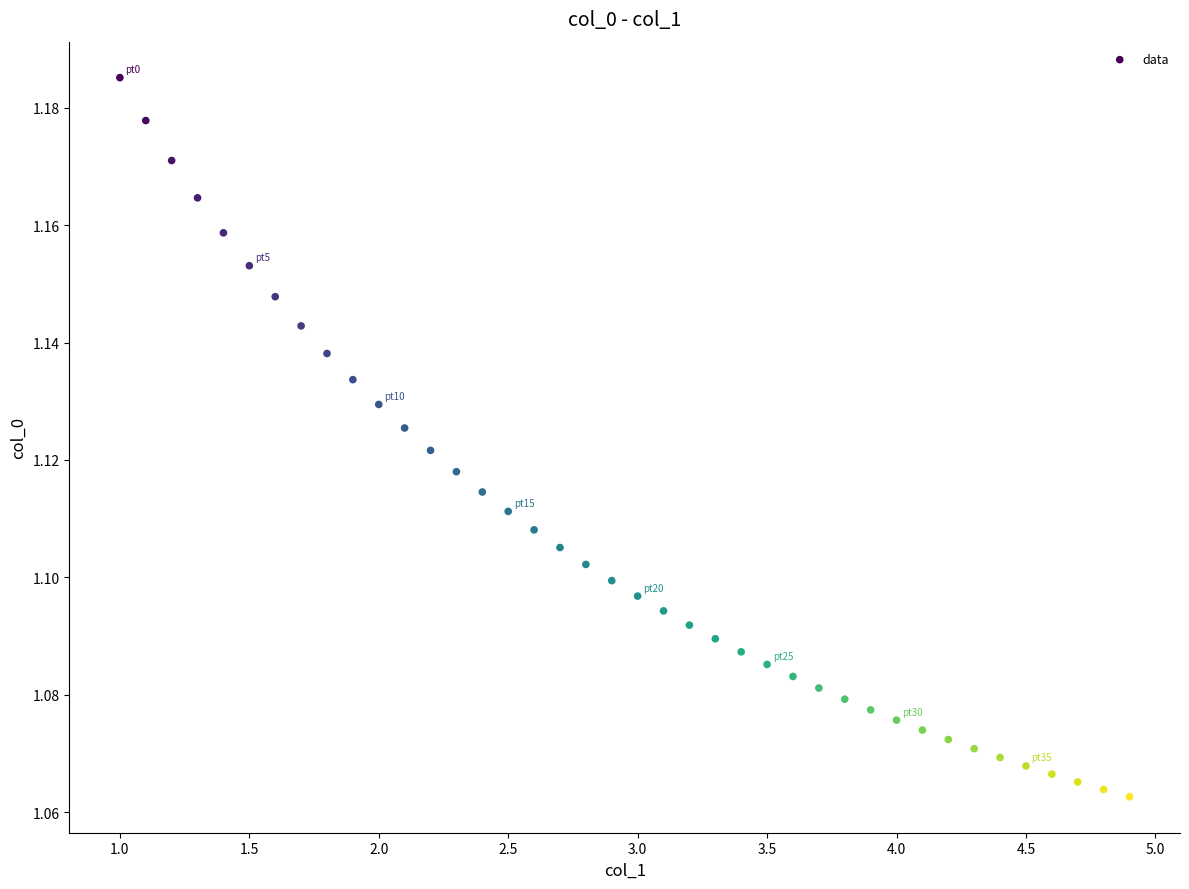

What is the range of X values (max minus min)?

3.9